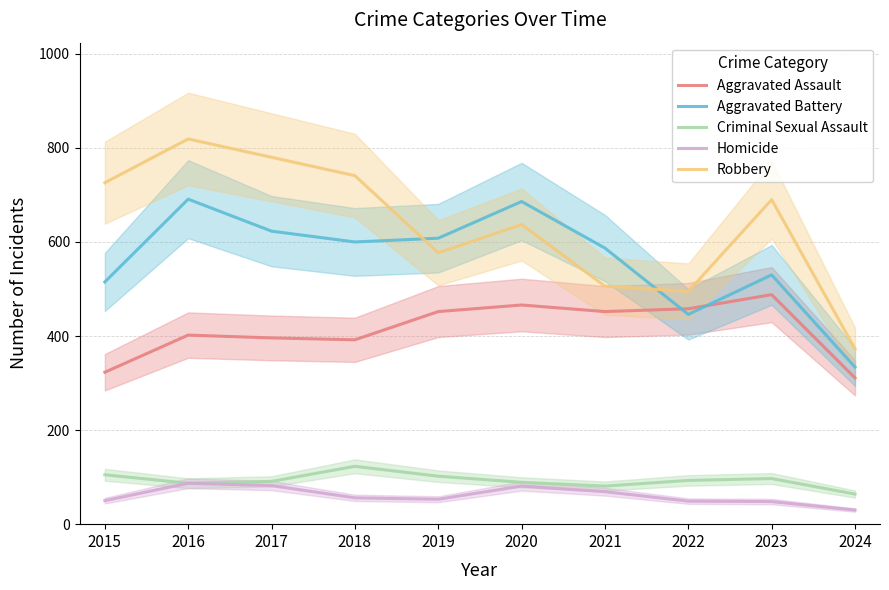

Reading left to right, transcribe all the data shown in this chart.

Aggravated Assault: 323	402	396	392	452	466	452	458	488	311
Aggravated Battery: 515	691	623	600	608	686	587	446	530	334
Criminal Sexual Assault: 105	87	91	123	102	89	81	93	97	64
Homicide: 50	87	82	56	53	81	69	49	48	30
Robbery: 726	819	780	741	577	637	506	495	690	373